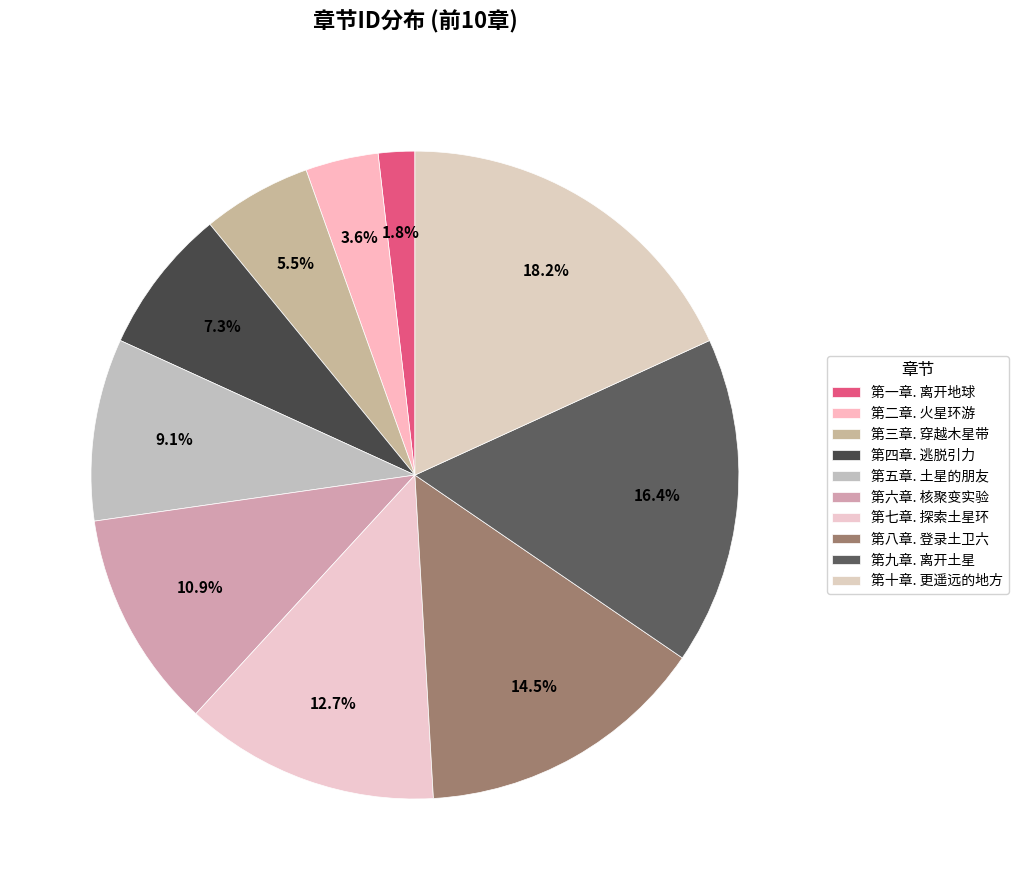

To the nearest percent, what percentage of the pie is 第一章. 离开地球?

2%